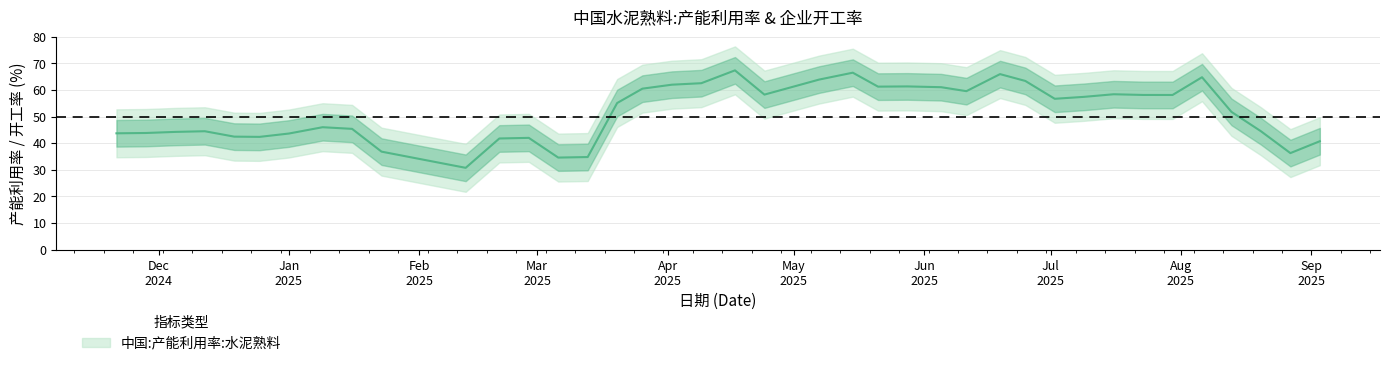

Count the number of categories in the chart.

39